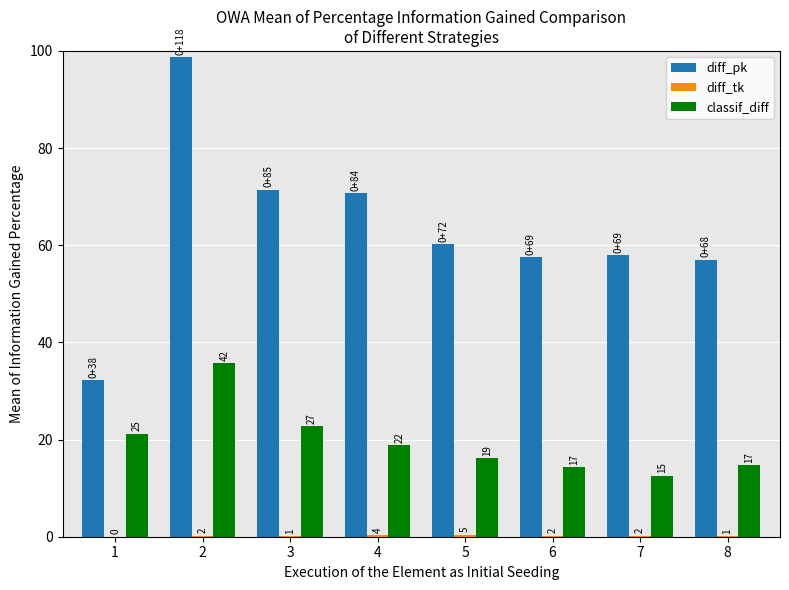

Are the bars horizontal?

No